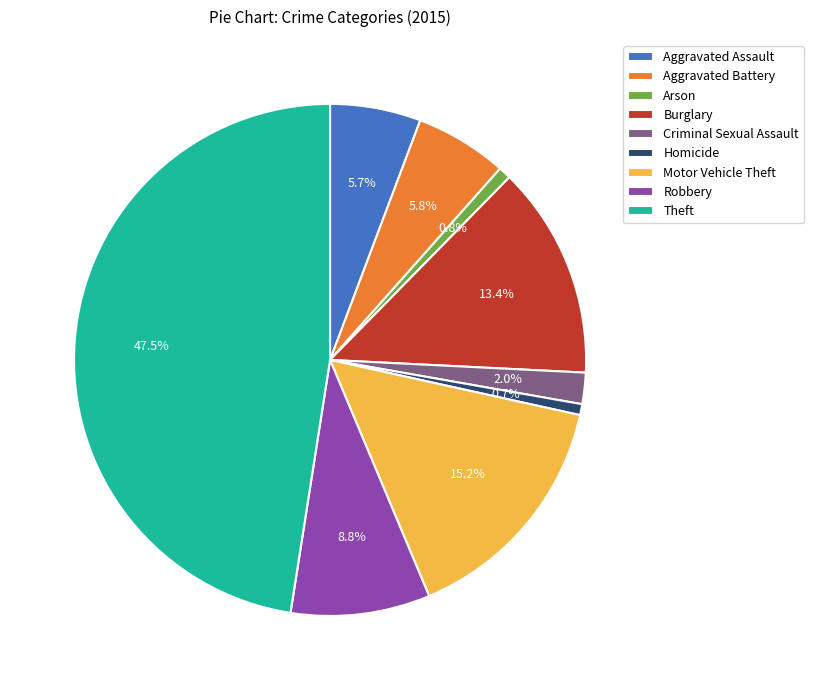

To the nearest percent, what is the difference between the largest and smallest slice percentages?

47%